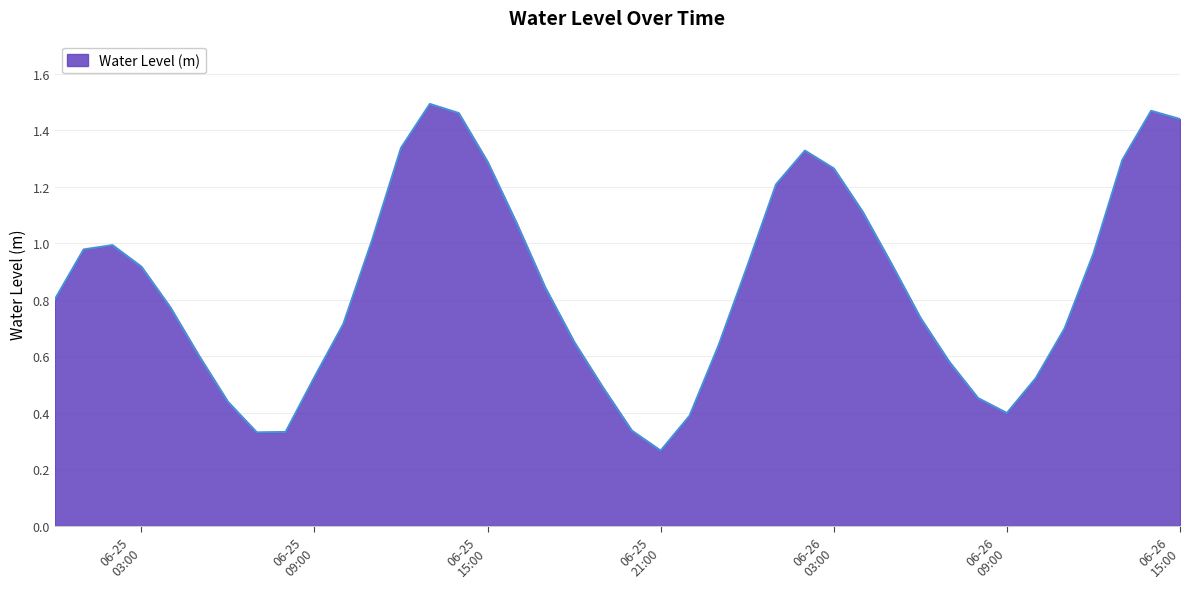

What is the difference between the maximum and minimum values?

1.2